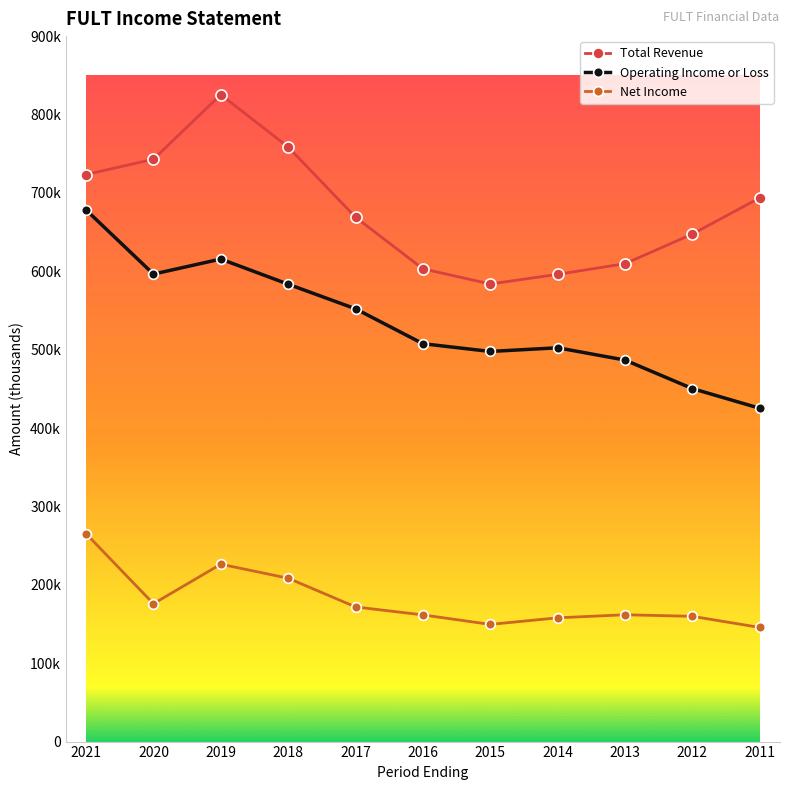

Which series has the largest range (max minus min)?

Operating Income or Loss